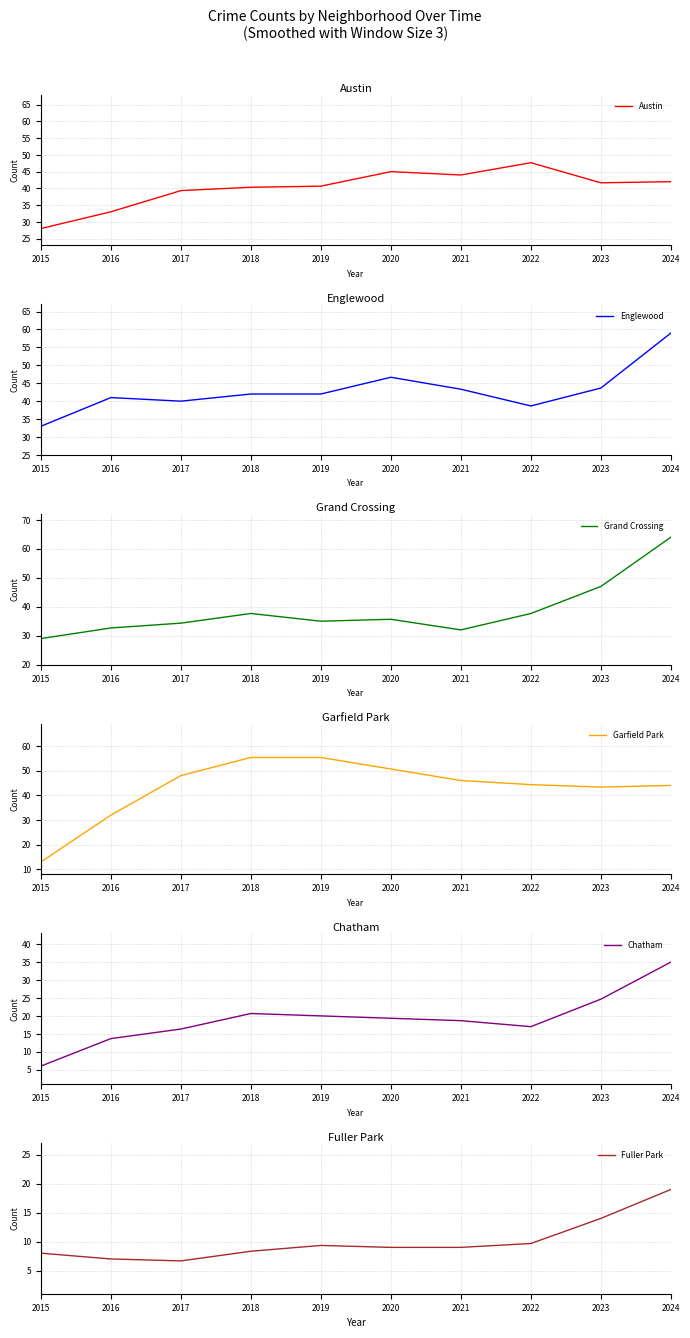

What is the total value across all series at 2024?

263.0